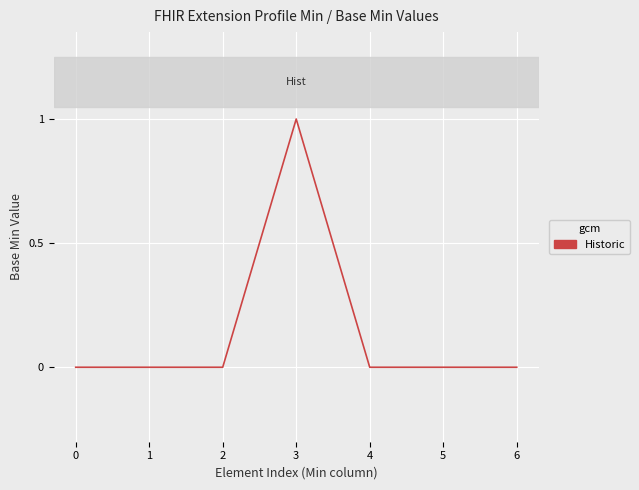

How many values are between 0 and 1?

7